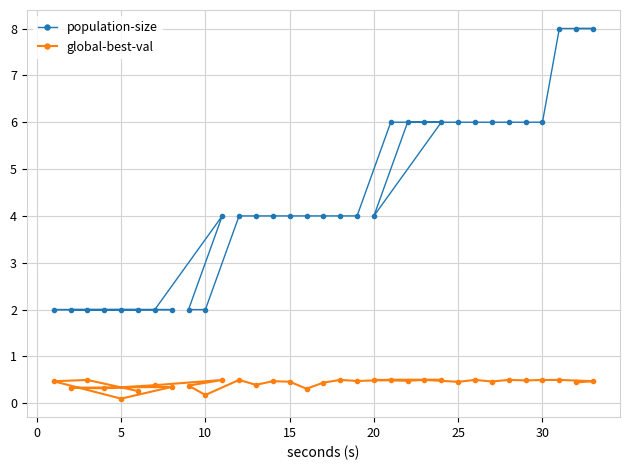

Read the global-best-val value at 25.

0.5